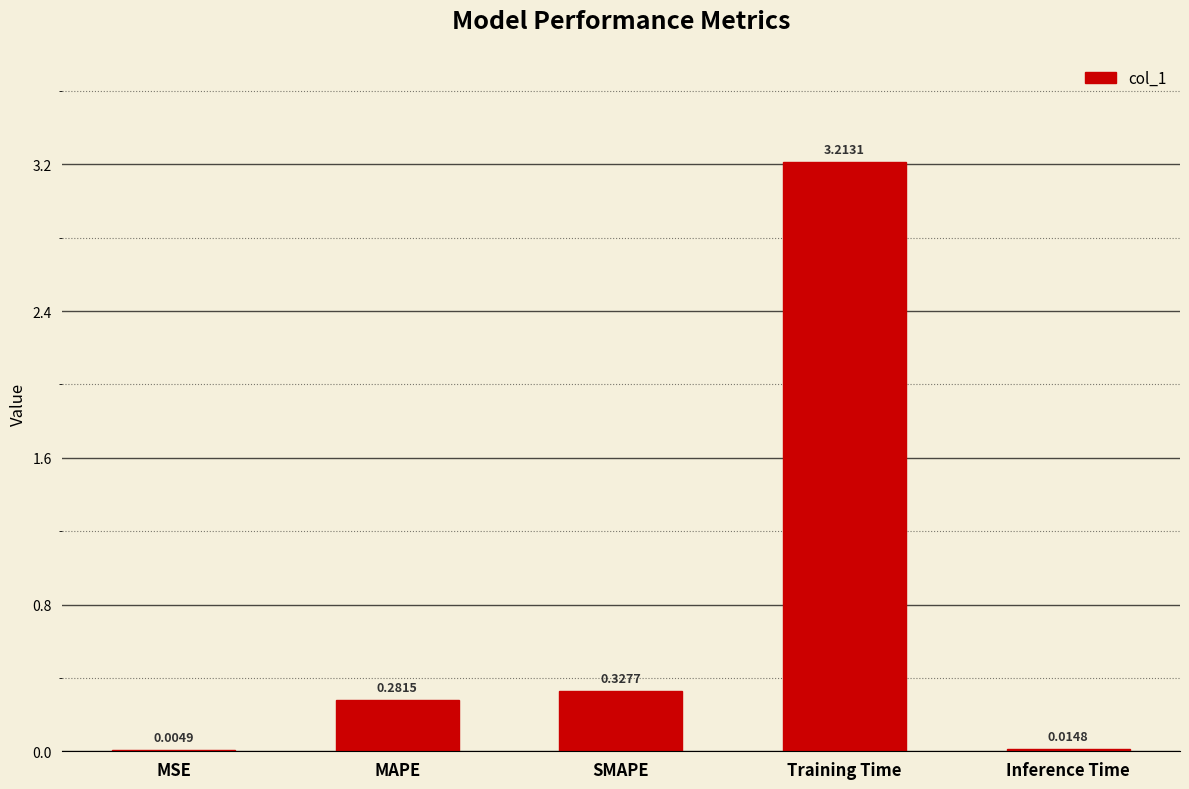

Which label corresponds to the largest value in the chart?

Training Time